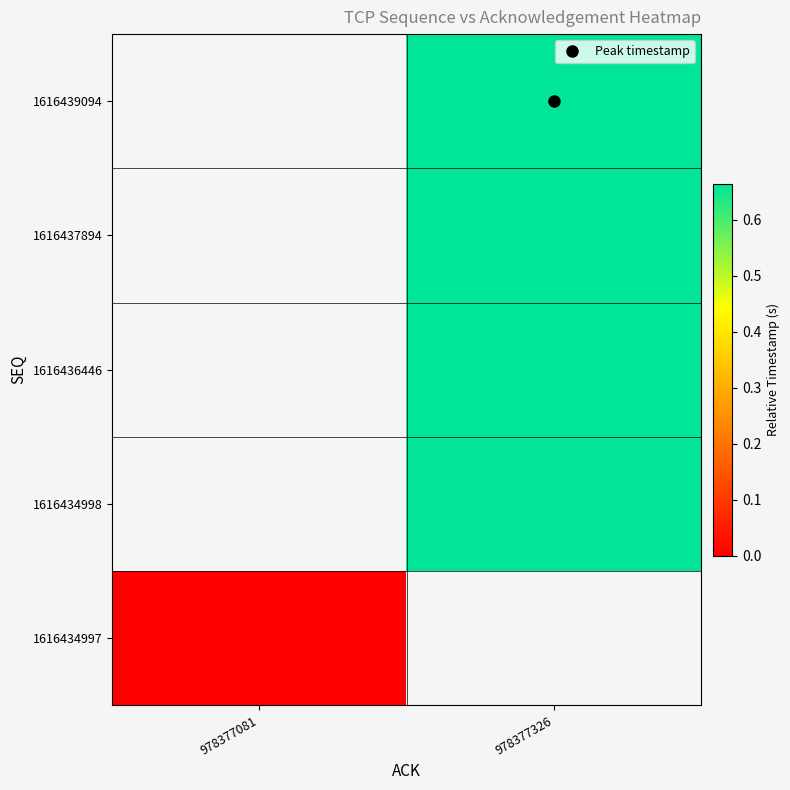

List the labels in order of 1616436446 value, smallest first.

978377081, 978377326